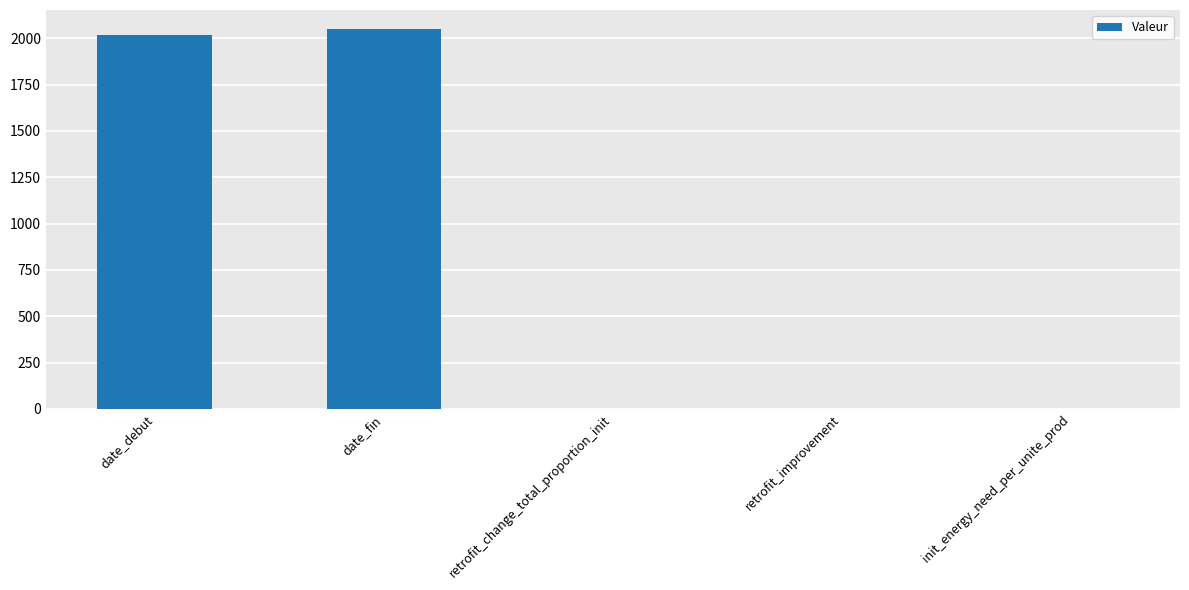

Approximately how many times larger is the value at date_debut compared to date_fin?

1.0